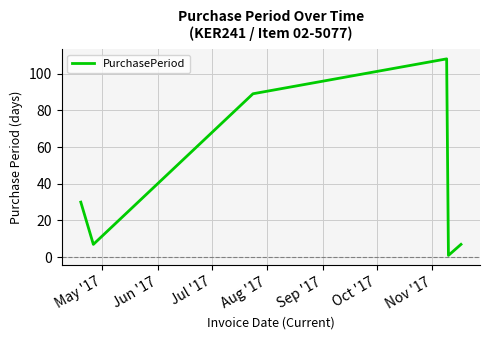

How many categories are shown in the chart?

6